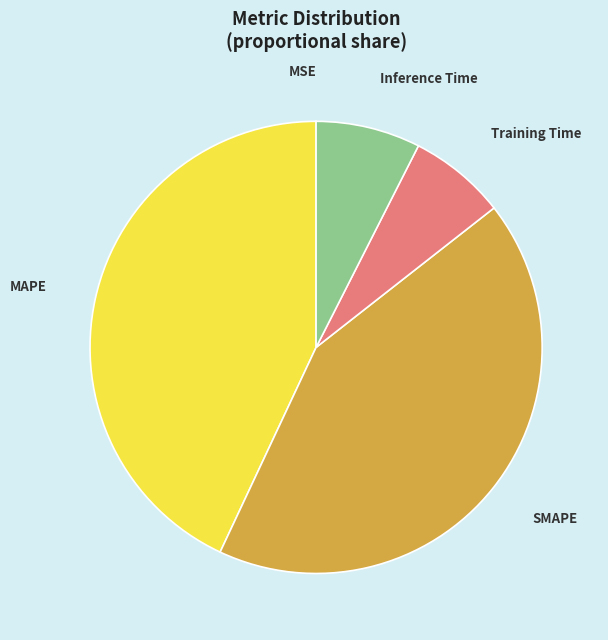

True or false: Training Time accounts for 7% of the total.

True